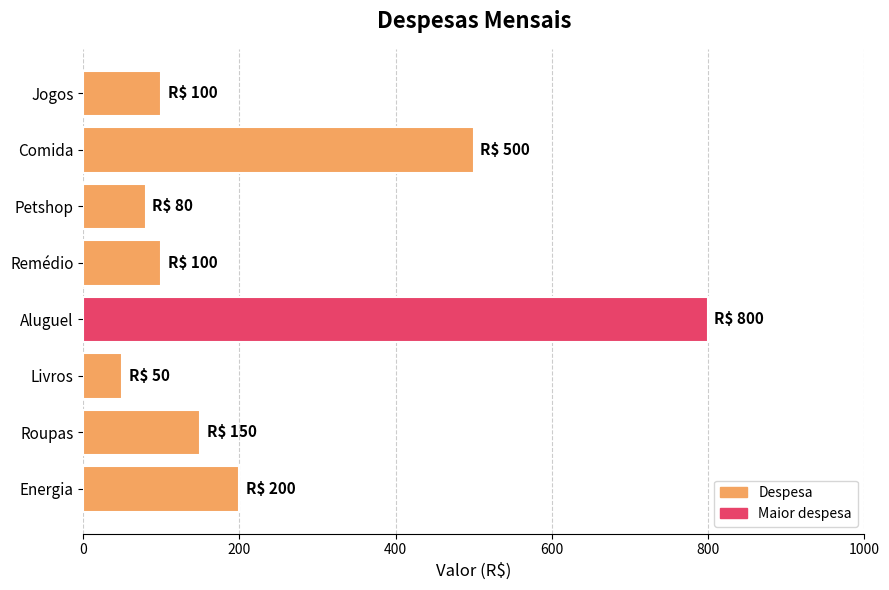

How many bars are there in total?

8